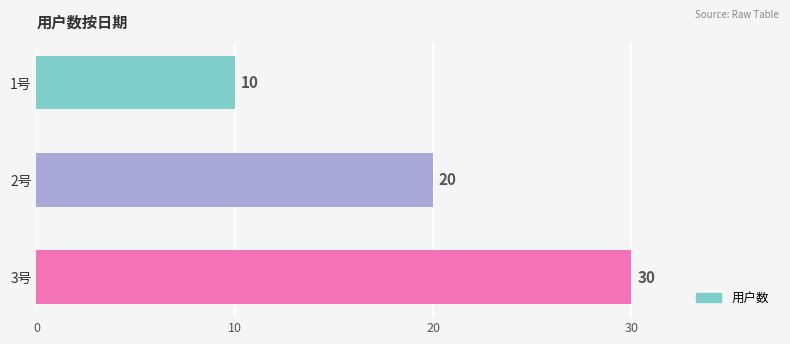

Is it true that the value at 3号 is 30?

True